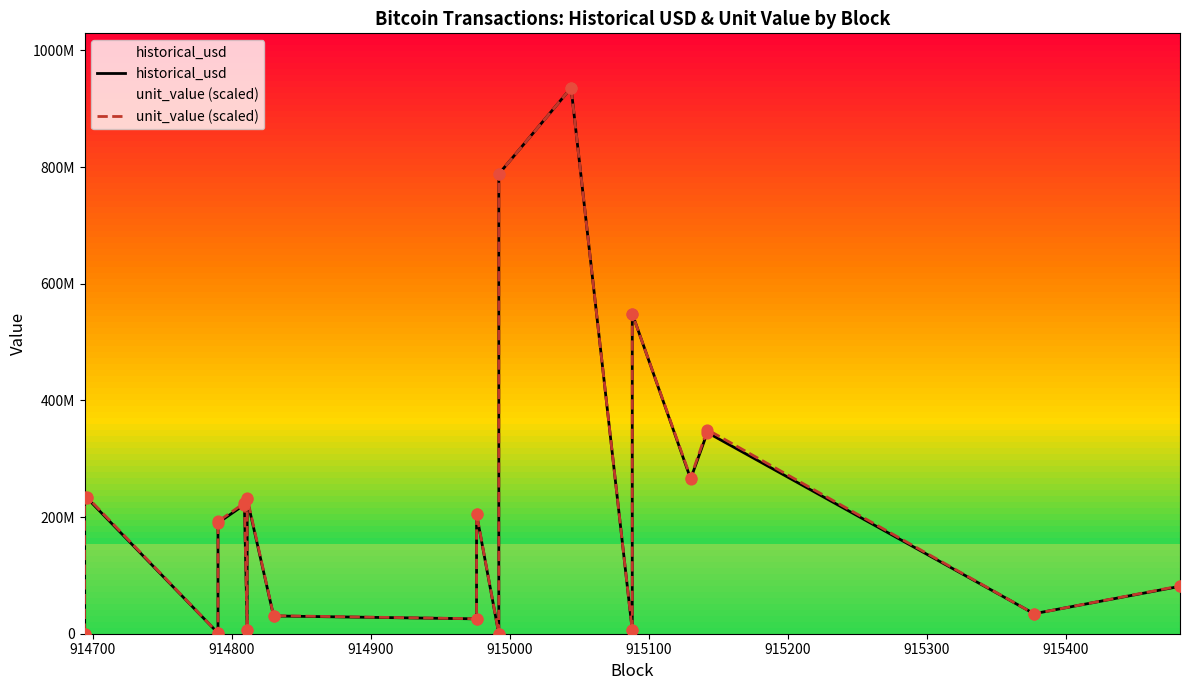

Which series has the widest spread of Y values?

historical_usd